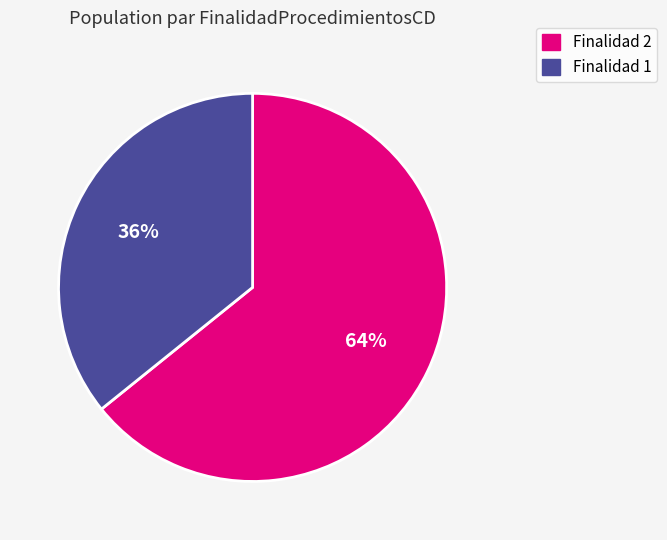

Is the sum of Finalidad 1 and Finalidad 2 greater than half?

Yes